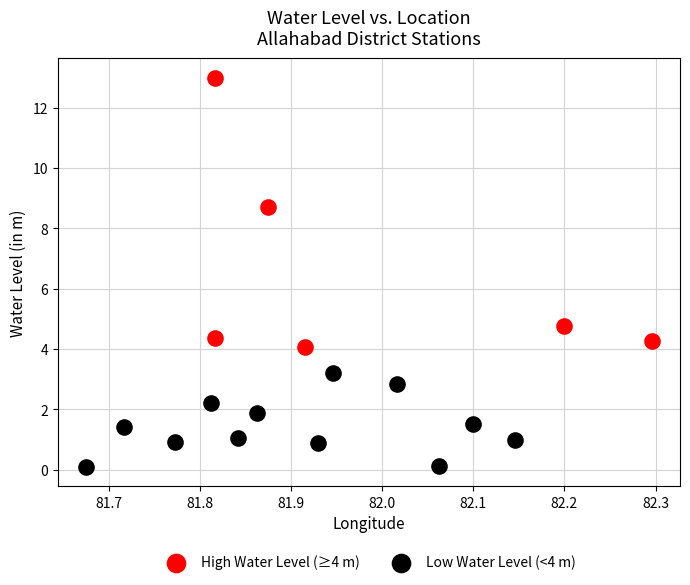

Which series reaches the maximum Y coordinate?

High Water Level (≥4 m)